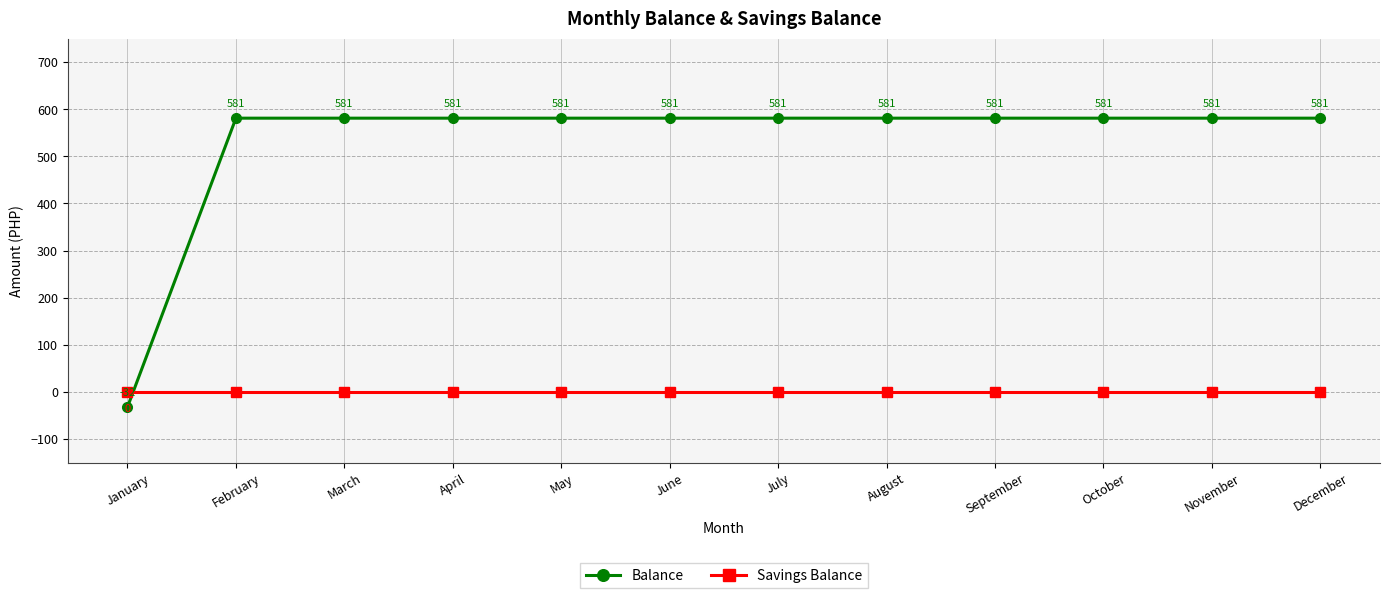

After their last crossing, which series has the higher values: Savings Balance or Balance?

Balance